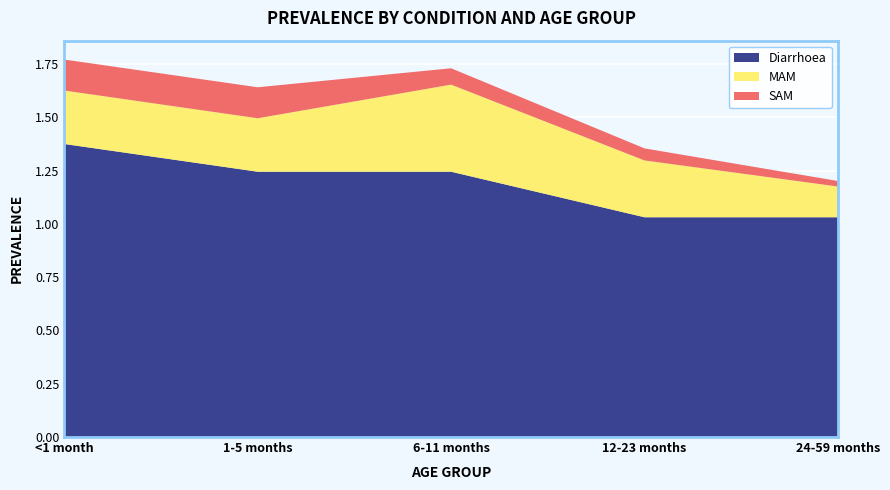

Reading left to right, what are all the values shown in this chart?

Diarrhoea: <1 month=1.4	1-5 months=1.2	6-11 months=1.2	12-23 months=1.0	24-59 months=1.0
MAM: <1 month=0.3	1-5 months=0.3	6-11 months=0.4	12-23 months=0.3	24-59 months=0.1
SAM: <1 month=0.1	1-5 months=0.1	6-11 months=0.1	12-23 months=0.1	24-59 months=0.0